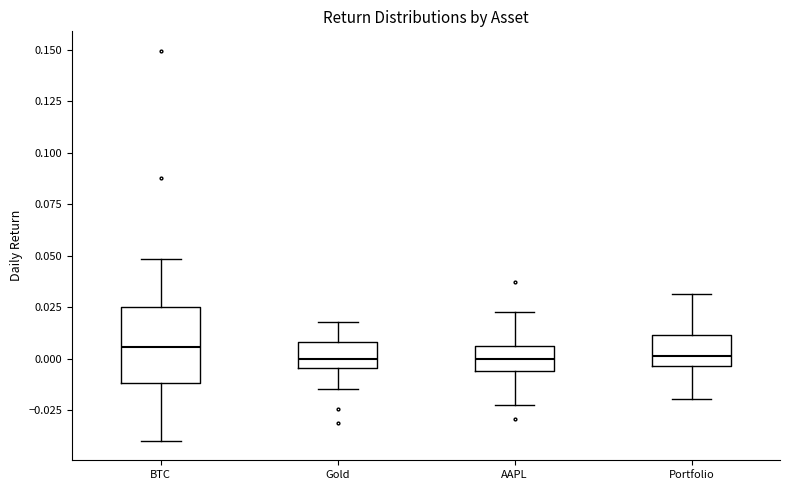

Reading left to right, read every box against the y-axis: the position of its median line, the range the box covers, and the ends of its whiskers. The values are not printed on the chart, so give them approximately, as read against the axis.

BTC: median 0.005, box -0.010 to 0.025, whiskers -0.040 to 0.050
Gold: median 0.000, box -0.005 to 0.010, whiskers -0.015 to 0.020
AAPL: median 0.000, box -0.005 to 0.005, whiskers -0.025 to 0.025
Portfolio: median 0.000, box -0.005 to 0.010, whiskers -0.020 to 0.030